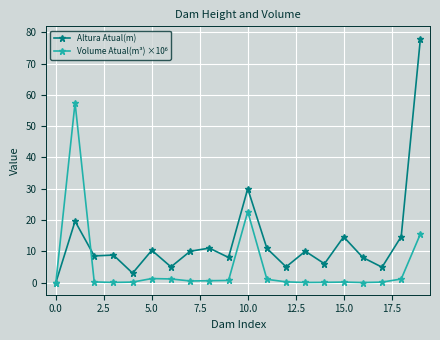

What is the value of the Altura Atual(m) point at the 20th from the left?

78.0